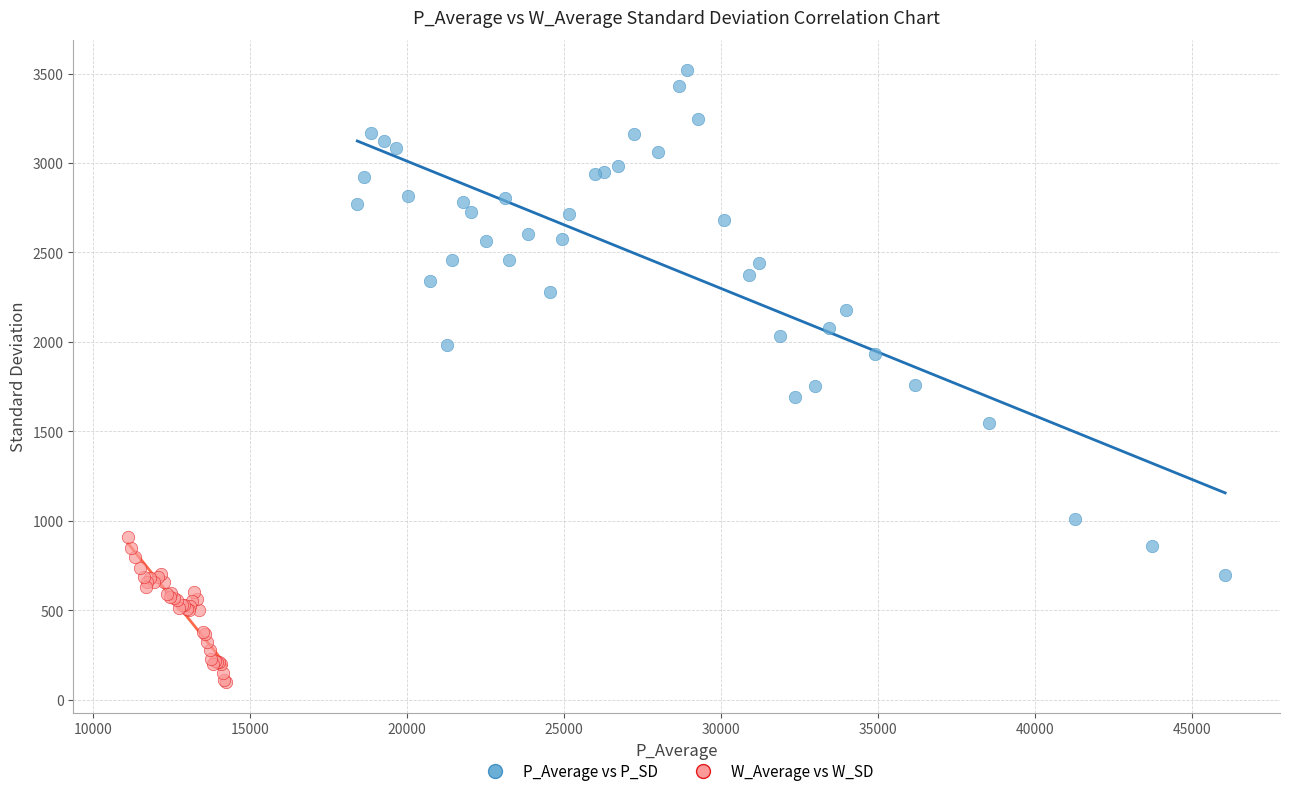

Which series contains the lowest Y value?

W_Average vs W_SD